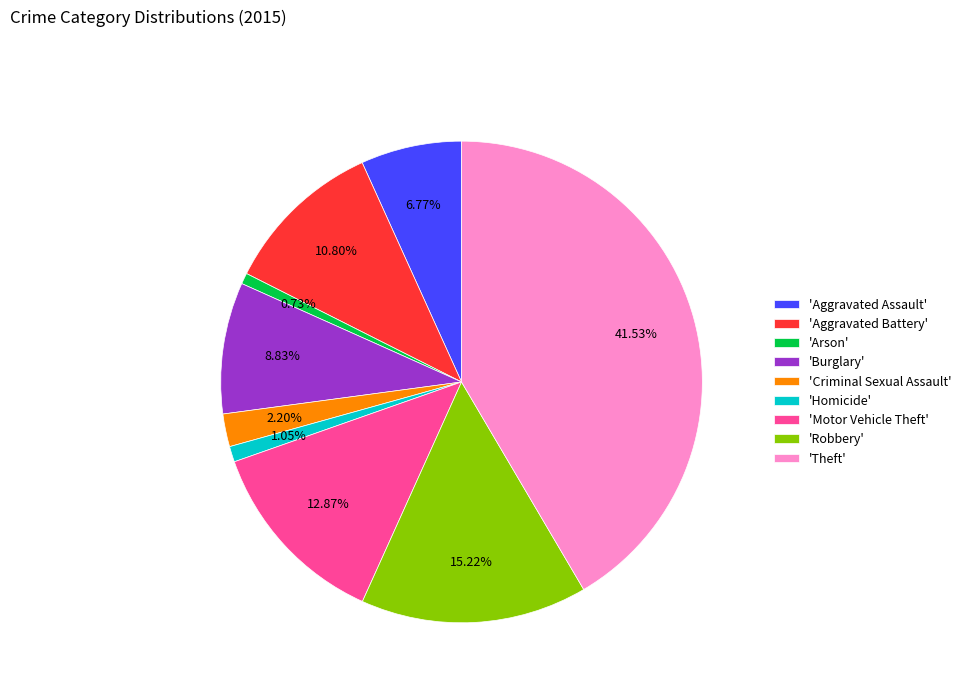

How many slices are in this pie chart?

9